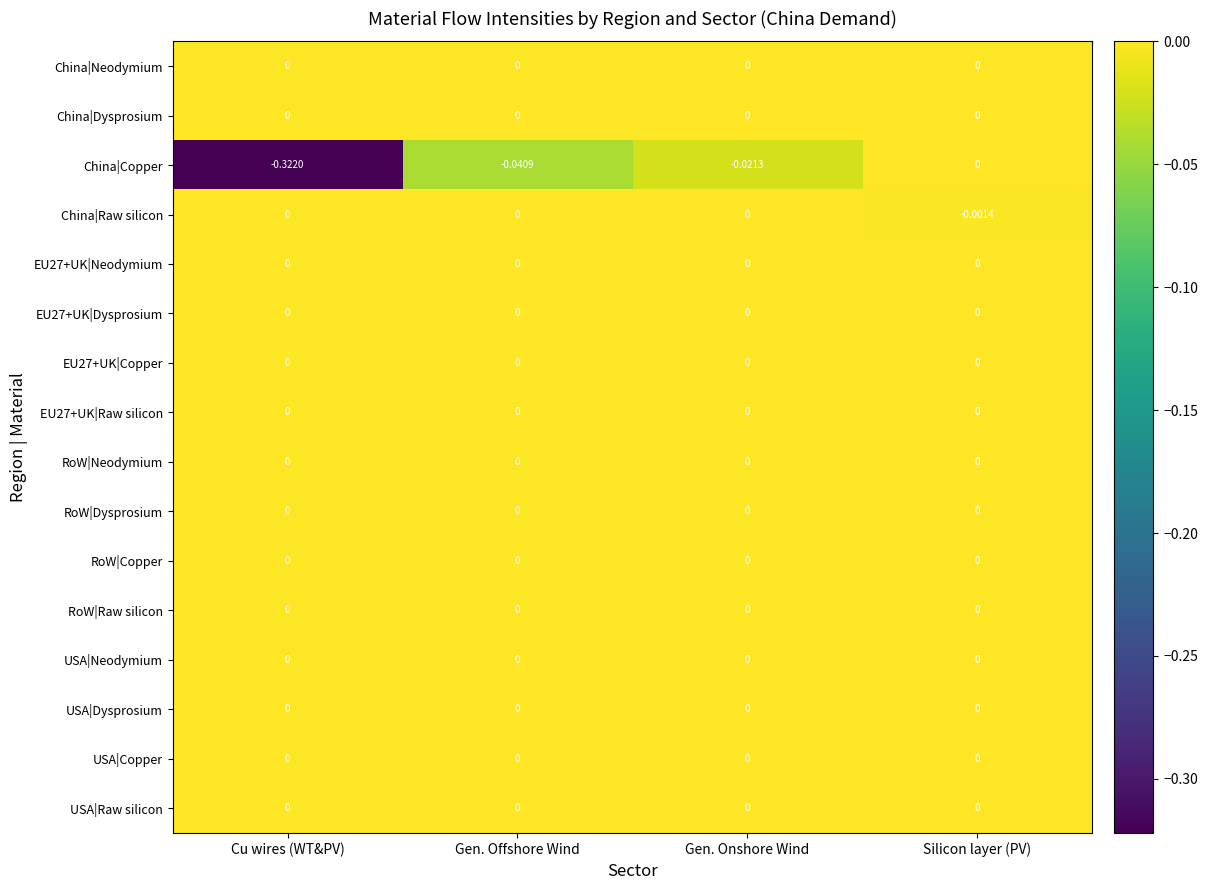

Which series has the widest spread of values?

China|Copper